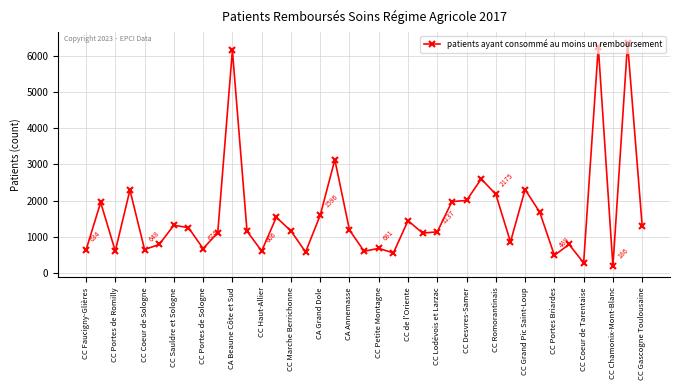

What is the difference between the maximum and minimum values?

6168